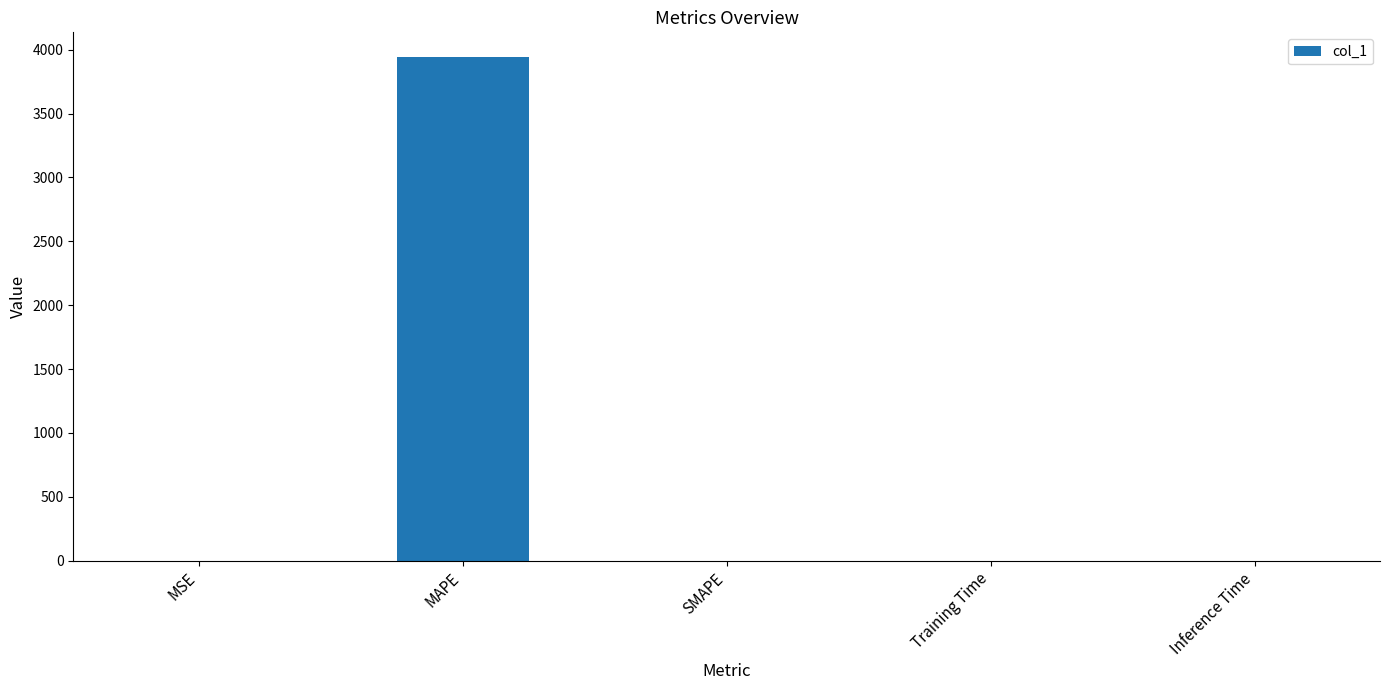

What is the approximate value at MAPE?

3938.6